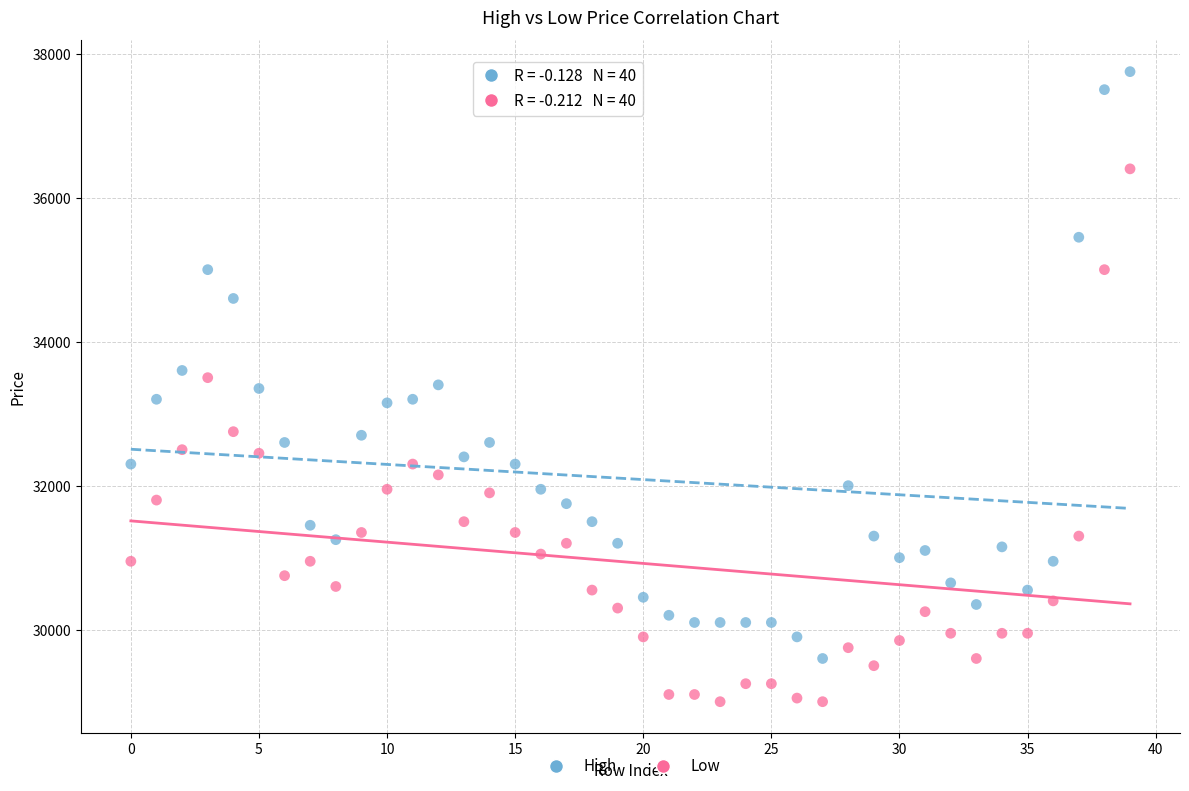

Which series contains the highest Y value?

High